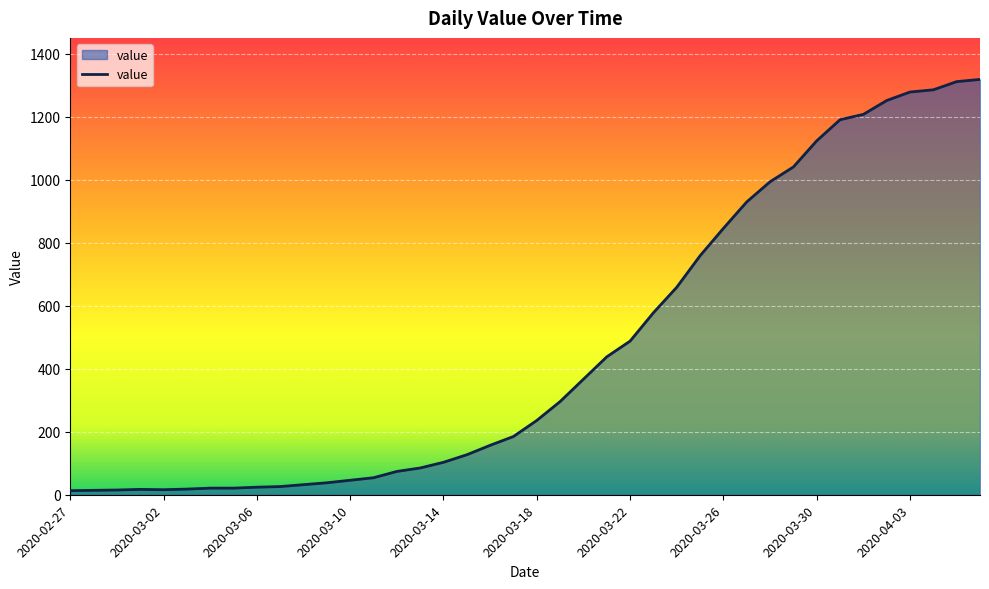

What is the greatest value displayed?

1319